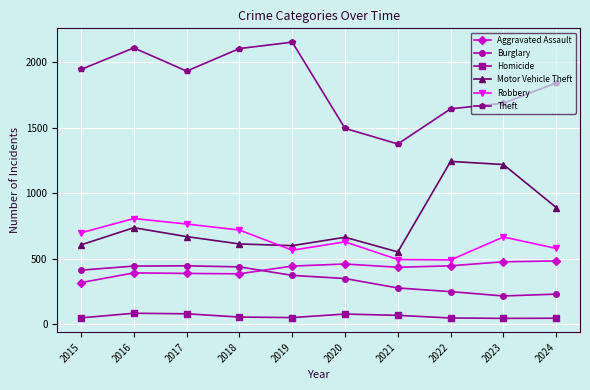

What is the highest value of the Homicide series?

85